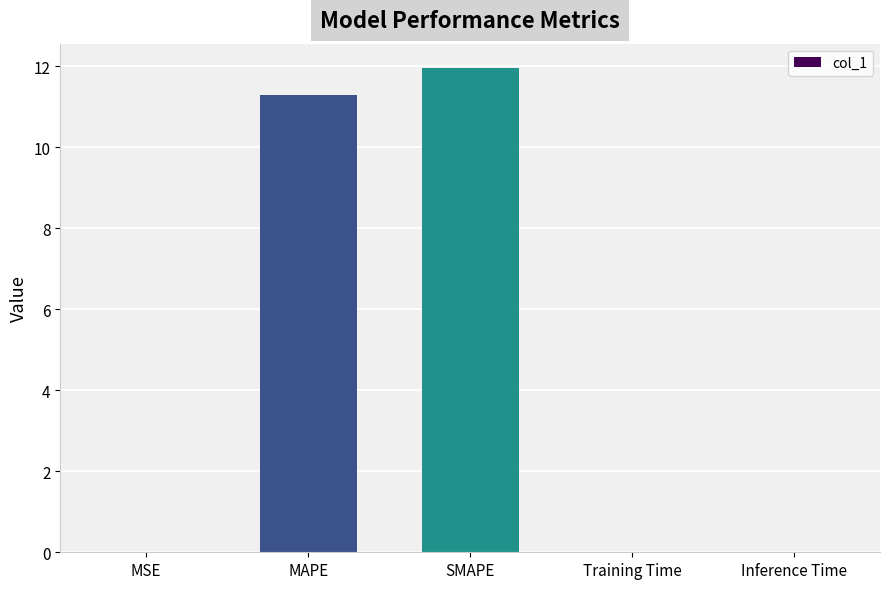

What is the sum of all values?

23.3